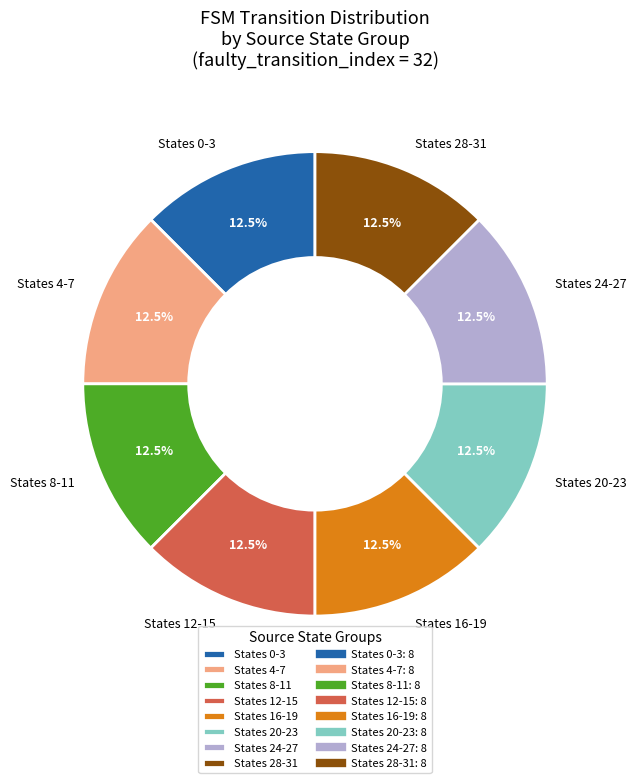

What percentage do States 12-15 and States 28-31 together represent?

25.0%